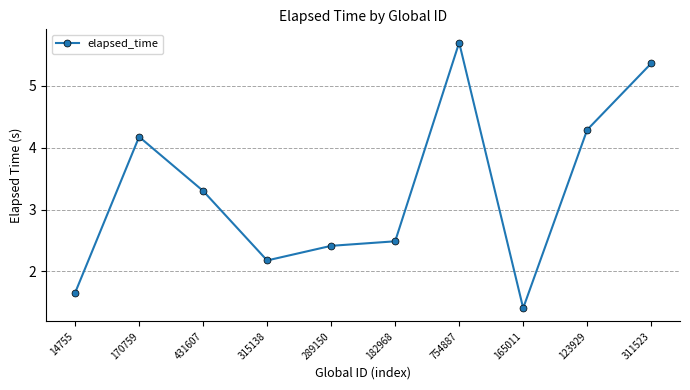

Is it true that the value at 754887 is 5.7?

True